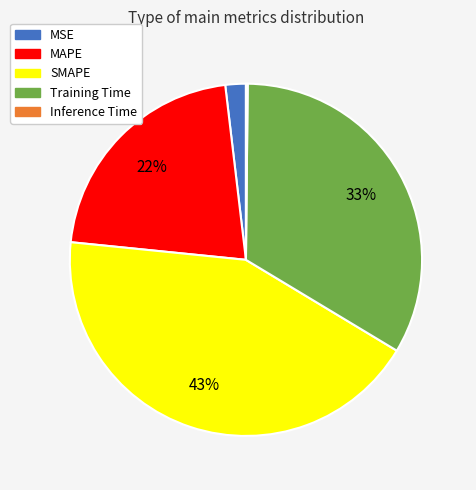

To the nearest percent, what is the combined percentage of MAPE and Training Time?

55%